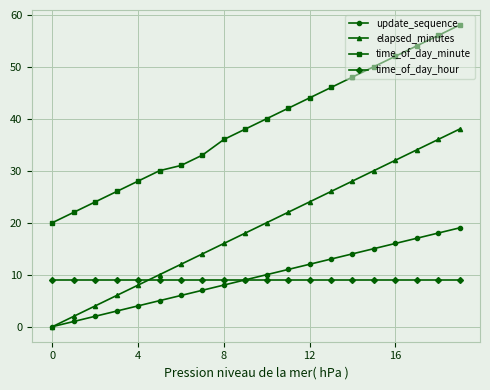

What is the maximum value shown in the chart?

58